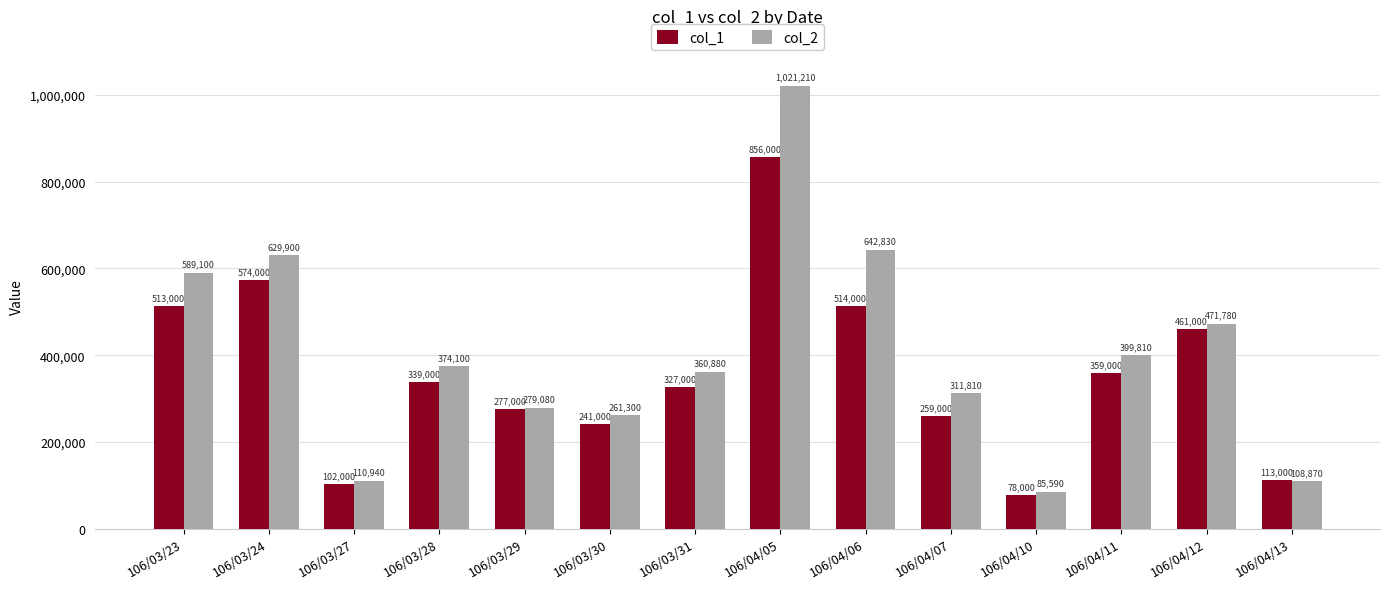

Which series has the widest spread of values?

col_2